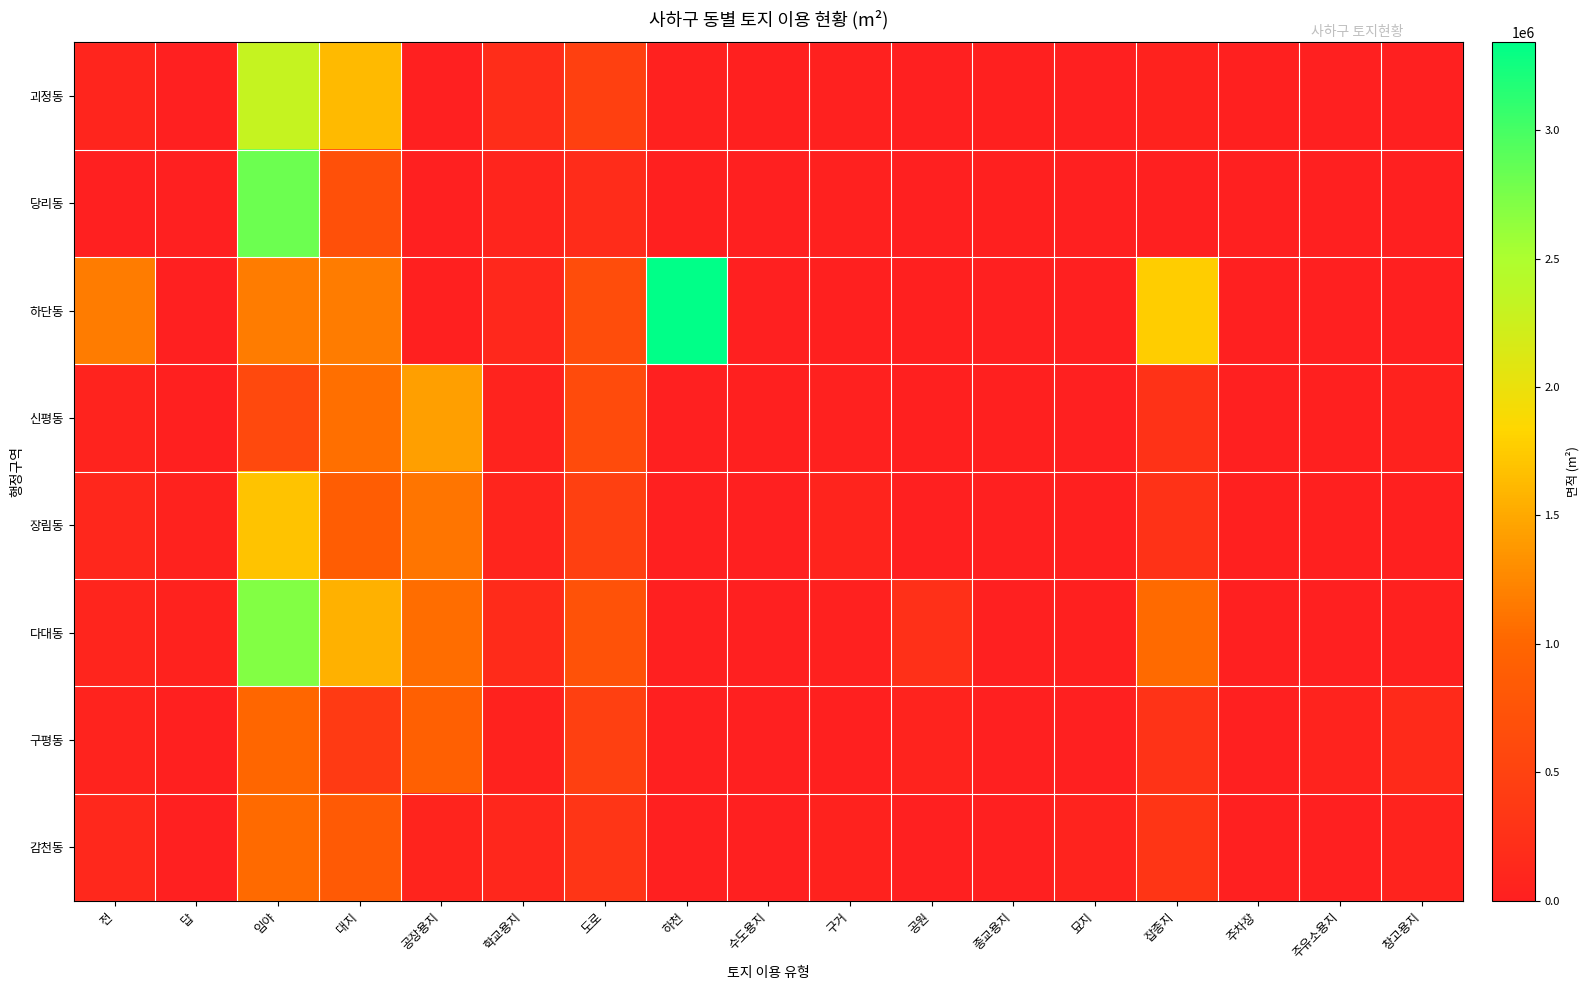

Which series changed the most between 하천 and 잡종지?

하단동